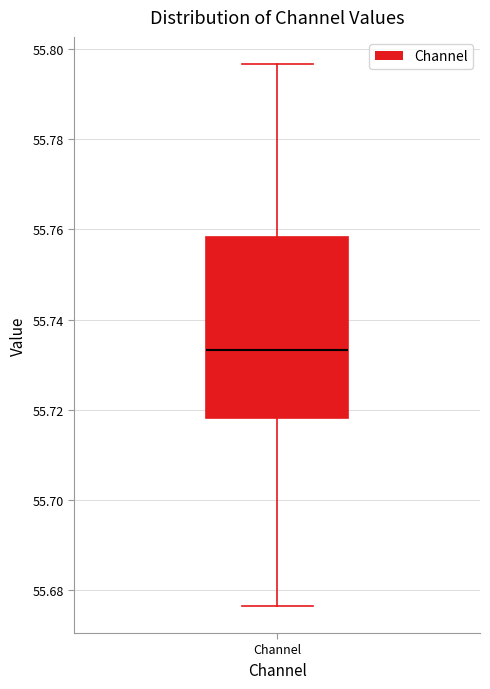

Read this box plot against the y-axis: the position of the median line, the range covered by the box, and the ends of both whiskers. The values are not printed on the chart, so give them approximately, as read against the axis.

median 55.734, box 55.718 to 55.758, whiskers 55.676 to 55.796